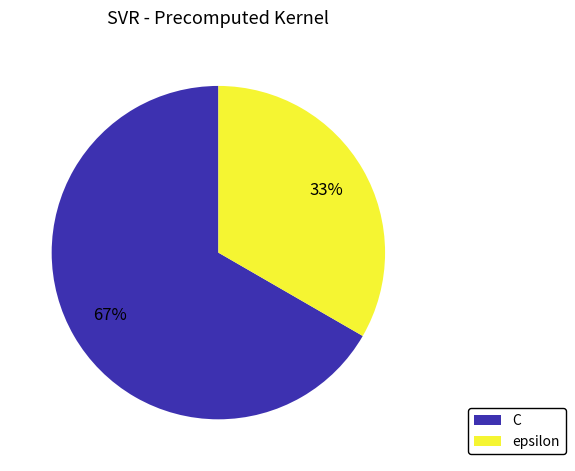

The C slice represents 67% of the pie. True or false?

True